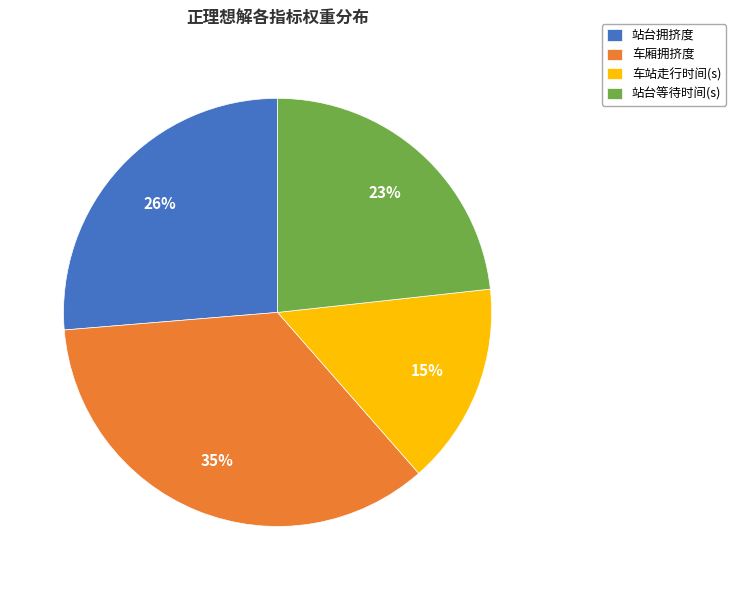

Combined, do 站台等待时间(s) and 站台拥挤度 account for over 50%?

No